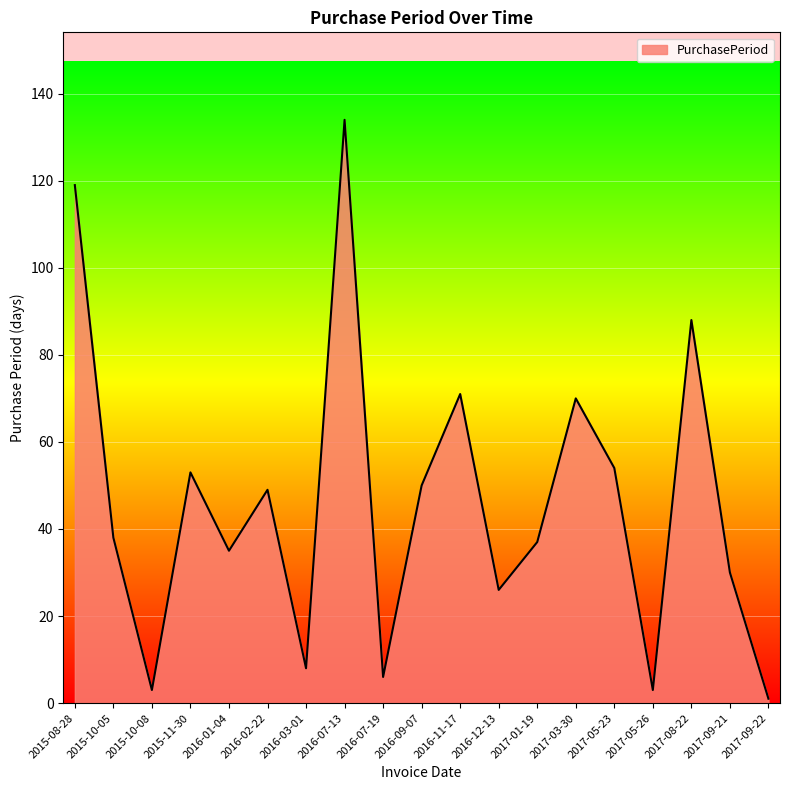

Reading left to right, list all the values displayed in this chart.

119	38	3	53	35	49	8	134	6	50	71	26	37	70	54	3	88	30	1